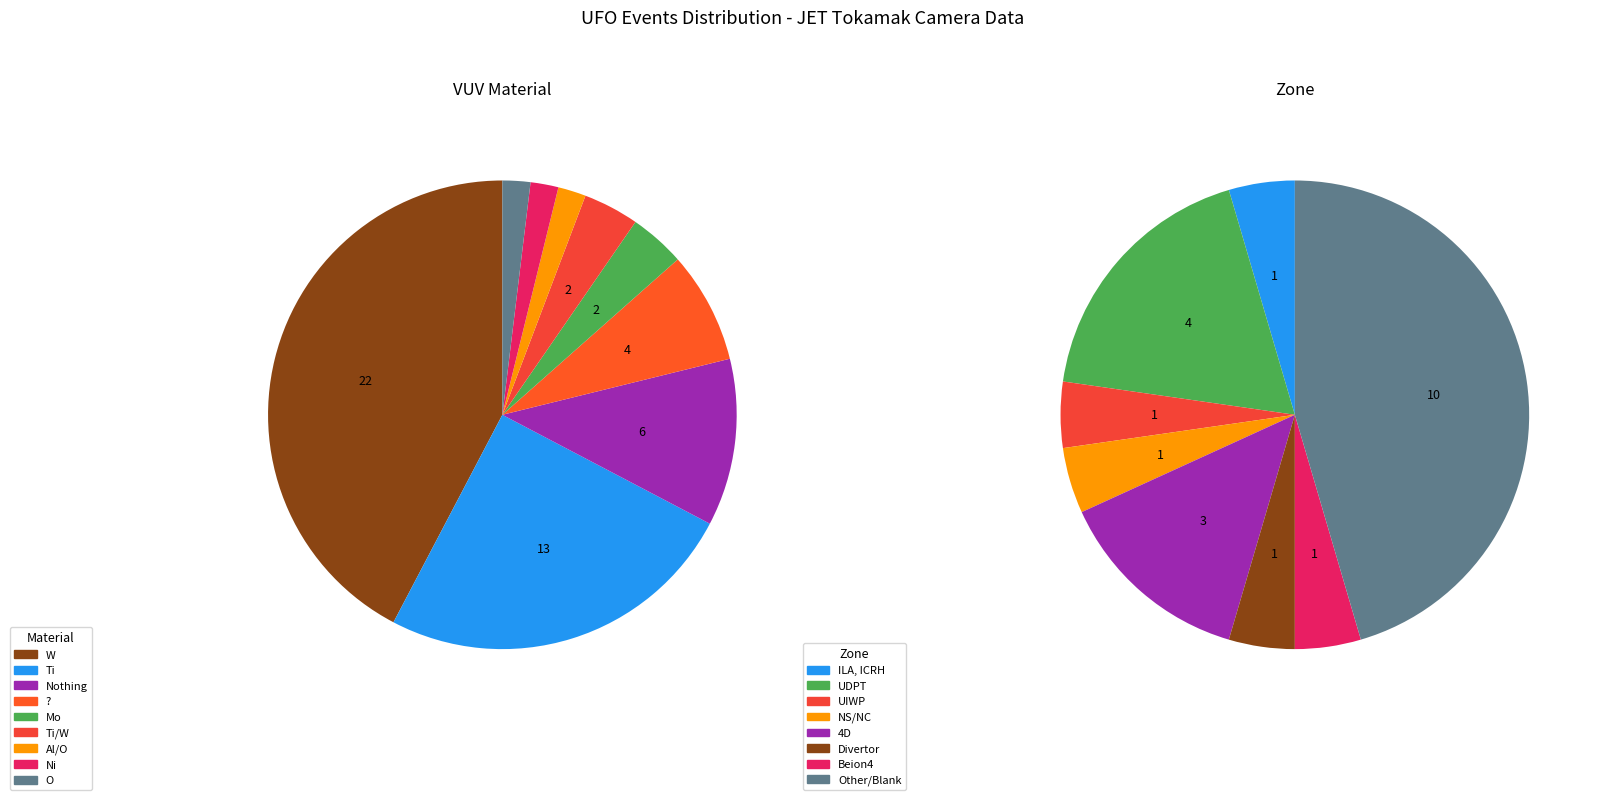

Is there any slice that represents more than half of the pie?

No